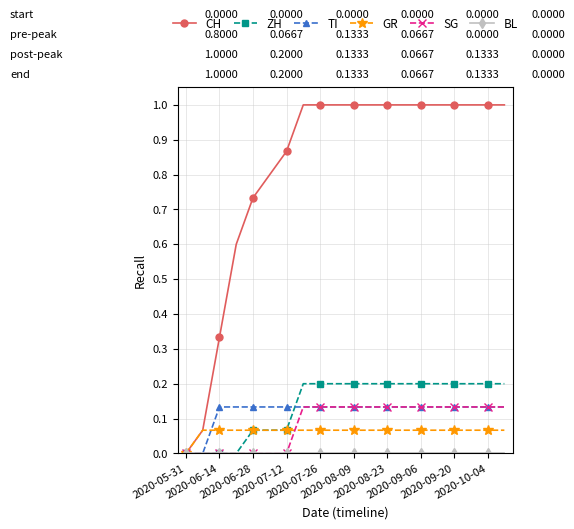

How many lines are shown in the chart?

6